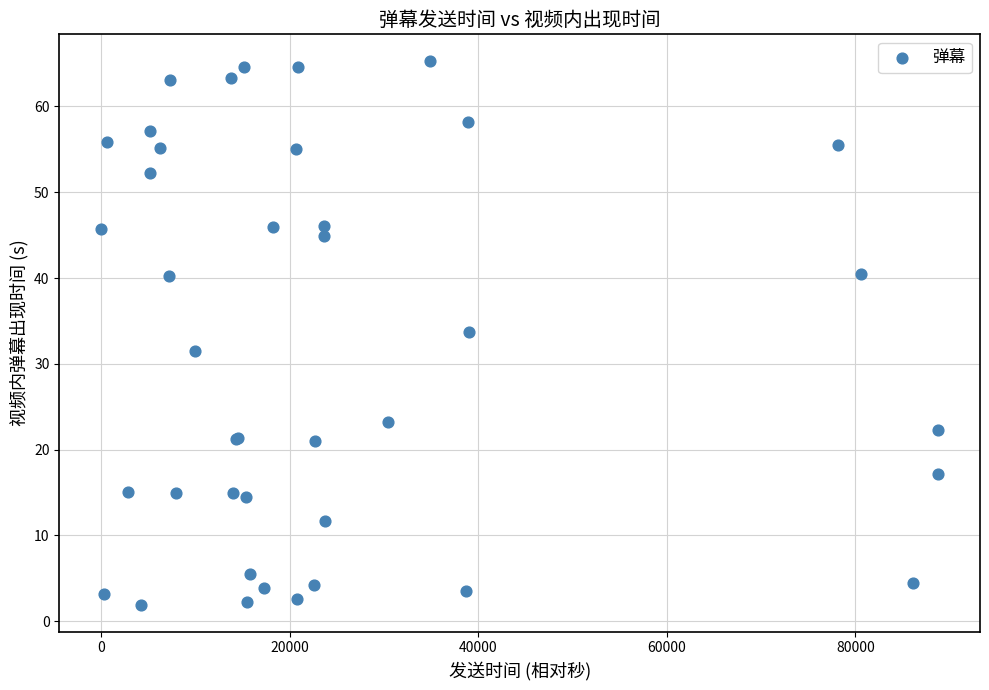

What Y value in the scatter plot is closest to 33?

33.7